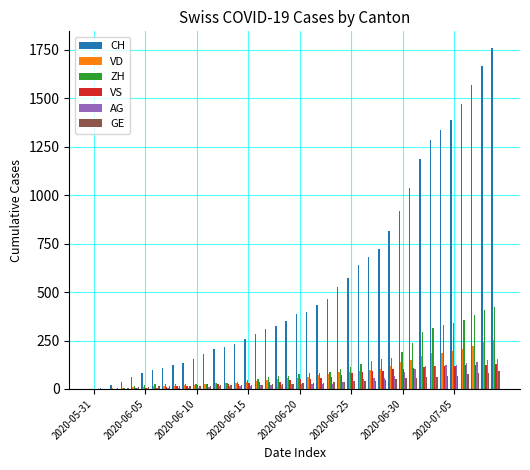

What is the sum of all VS values?

2300